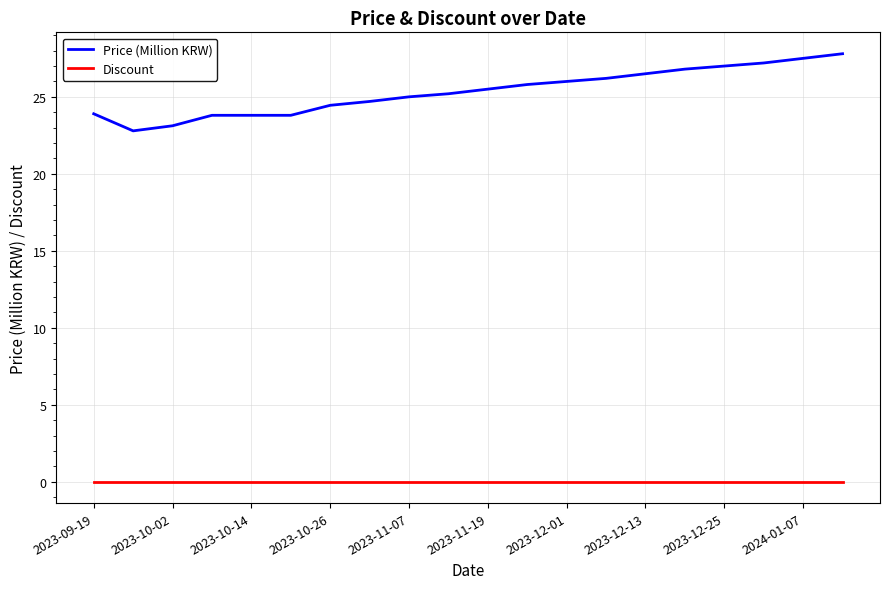

Which series has the widest spread of values?

Price (Million KRW)